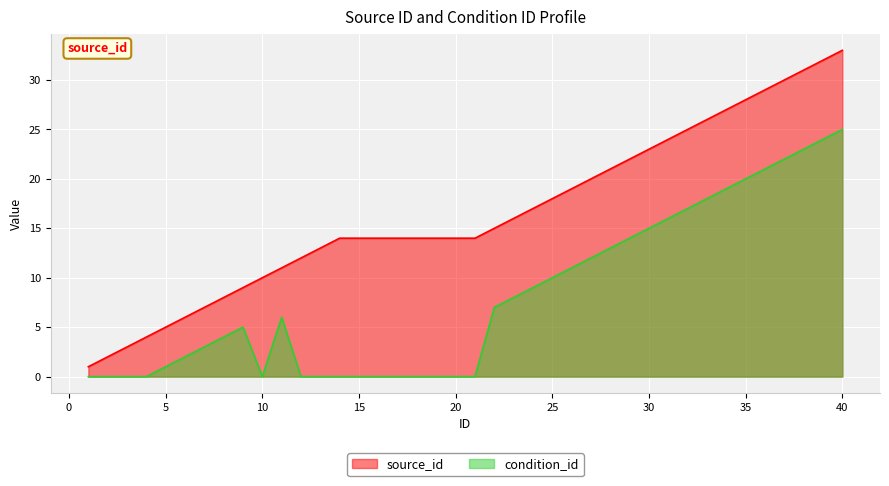

What is the difference between the second highest and second lowest values in the source_id series?

30